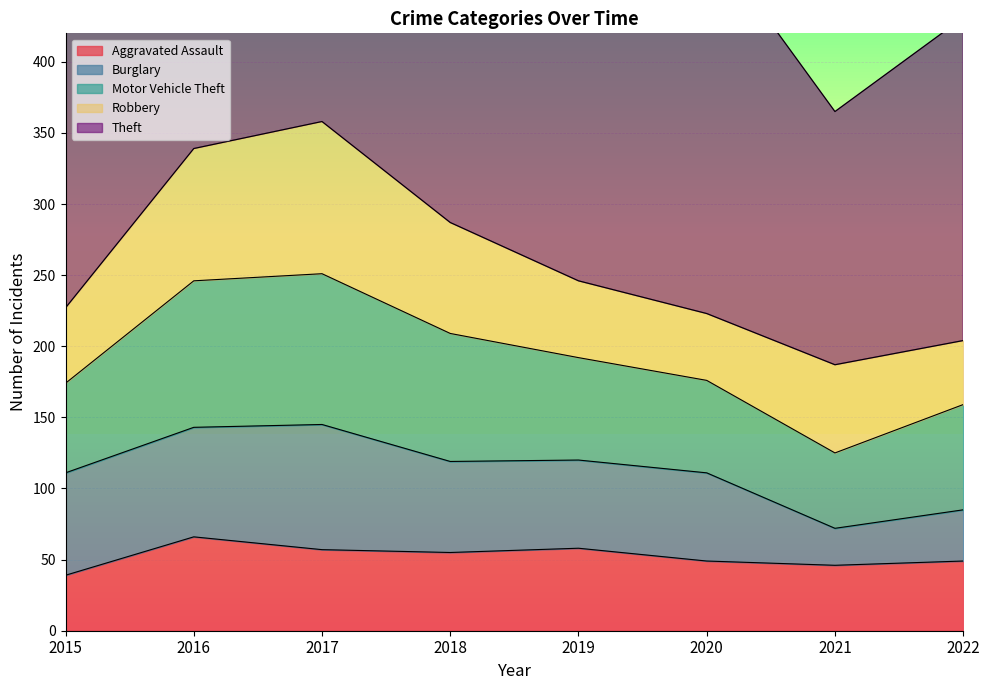

What is the value of the Robbery point at the 1st from the left?

53